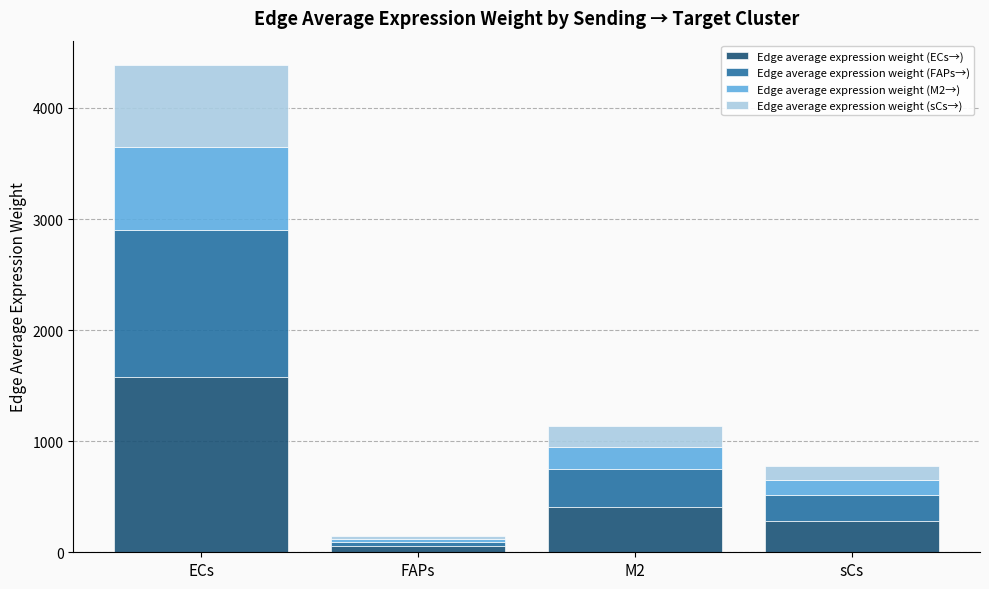

What are all the series names shown in the legend?

Edge average expression weight (ECs→), Edge average expression weight (FAPs→), Edge average expression weight (M2→), Edge average expression weight (sCs→)